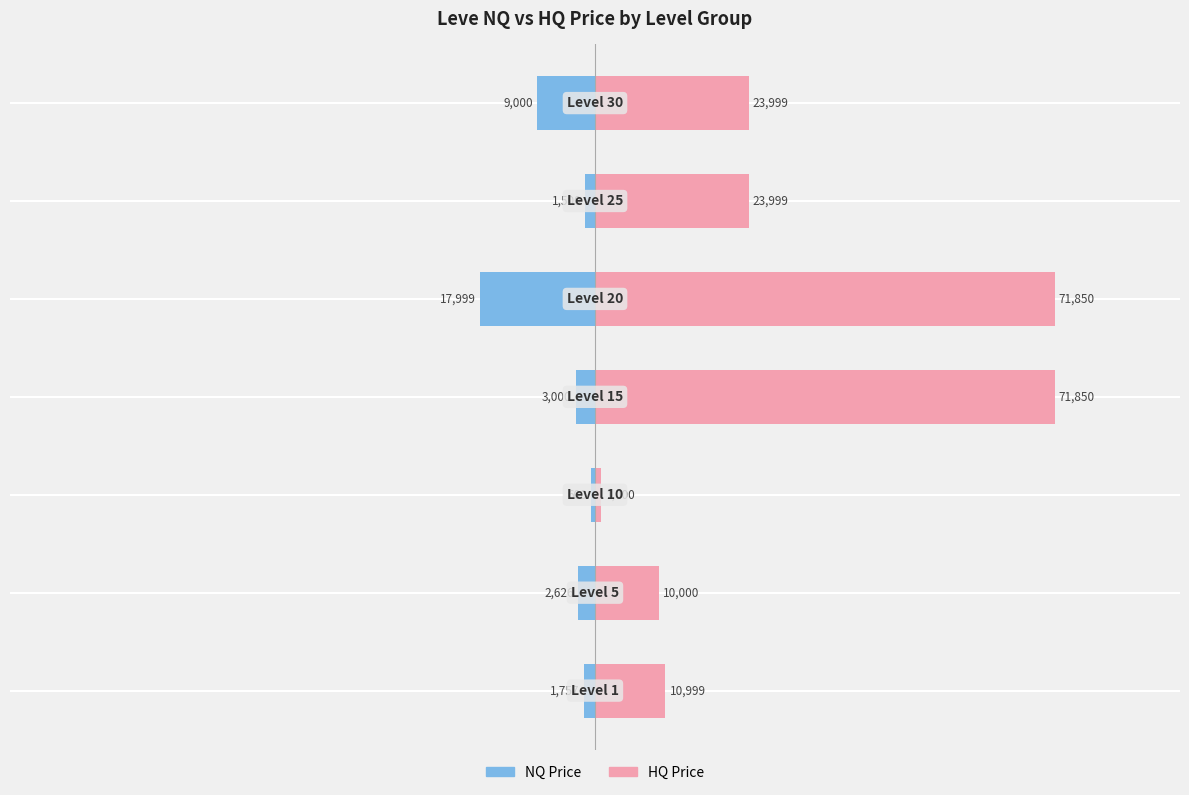

Reading right to left, transcribe all the data shown in this chart.

NQ Price: -6.9	-1.1	-13.8	-2.3	-0.5	-2.0	-1.3
HQ Price: 18.4	18.4	55.0	55.0	0.8	7.7	8.4